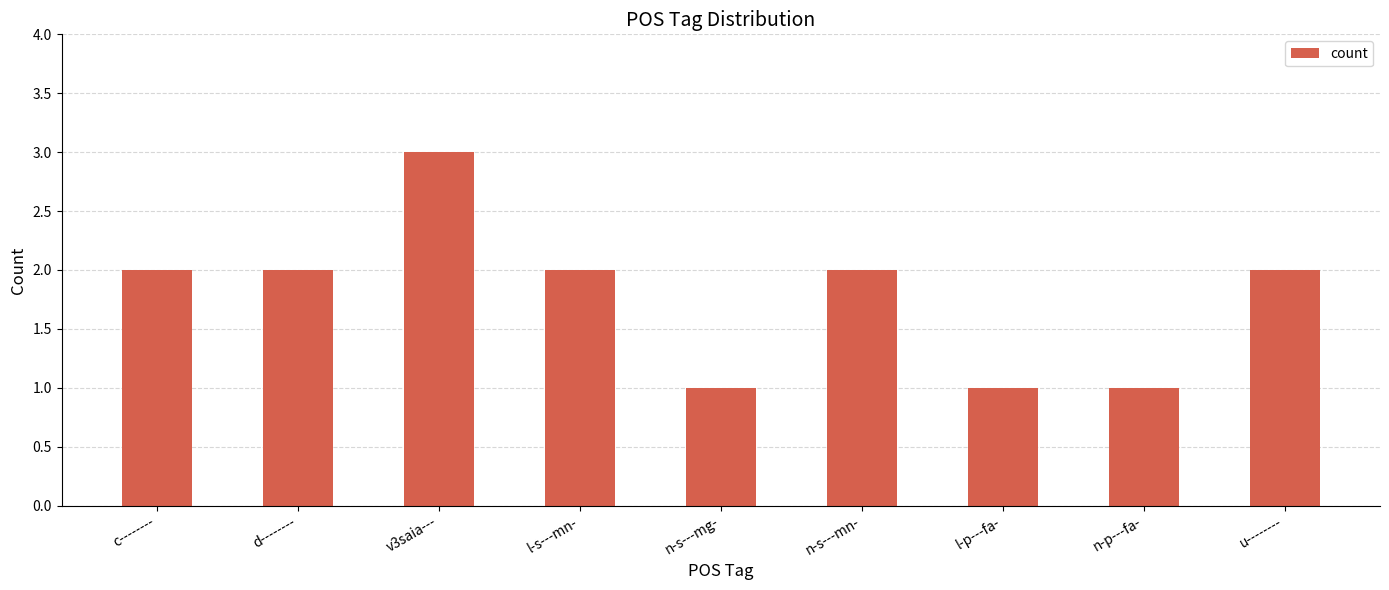

Count the number of categories in the chart.

9